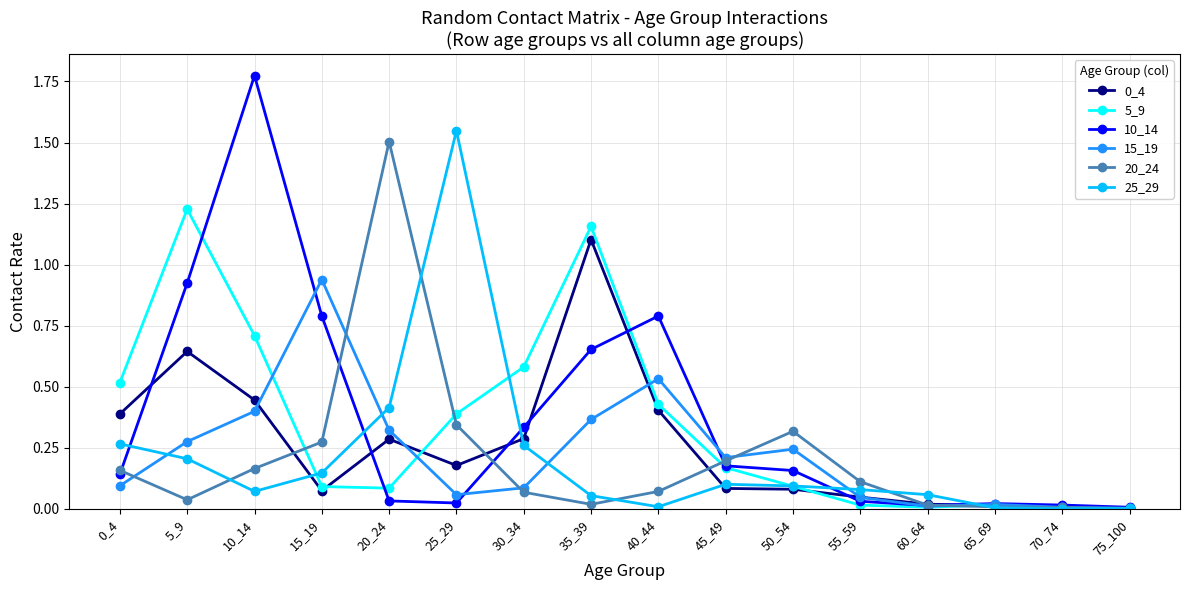

The value of 20_24 at 10_14 is 0.2. True or false?

True